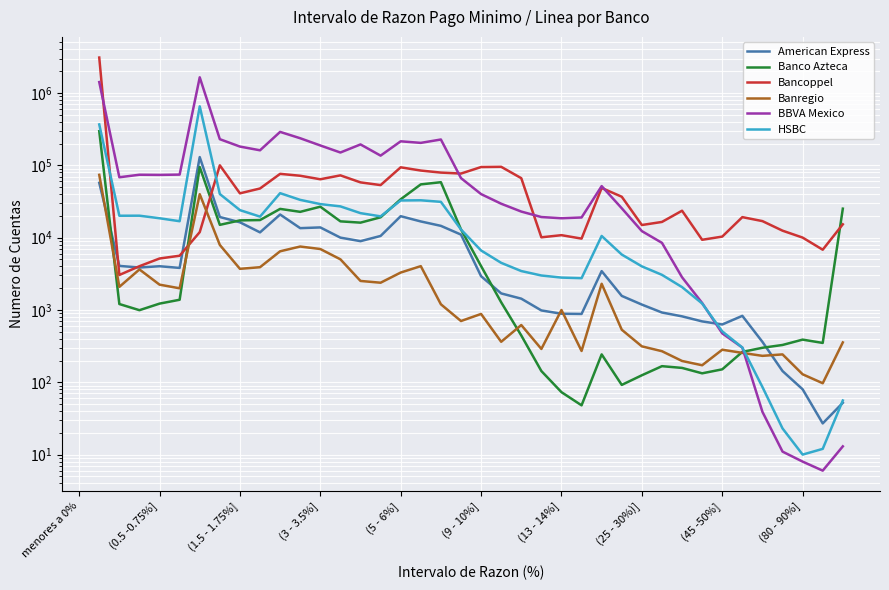

What is the value of the Bancoppel point at the 23rd from the left?

66431.0